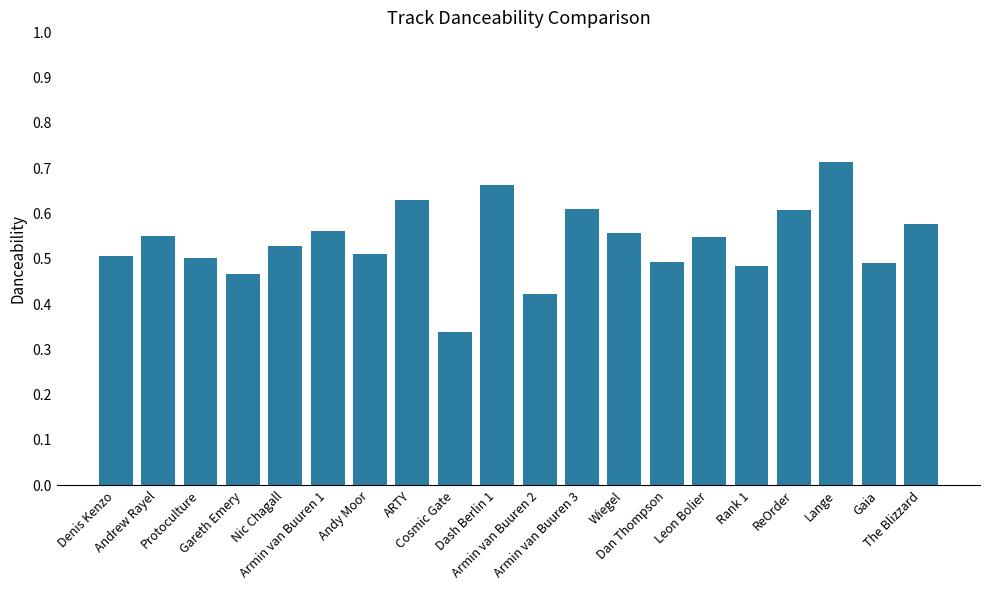

Count the number of data series in this chart.

1